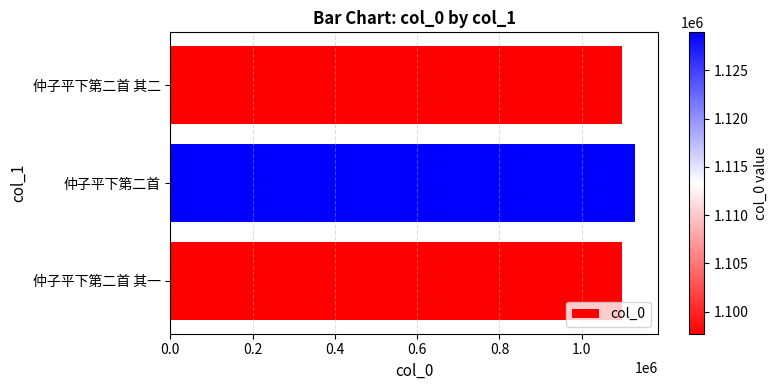

What is the sum of the values at 仲子平下第二首 其一 and 仲子平下第二首?

2226649